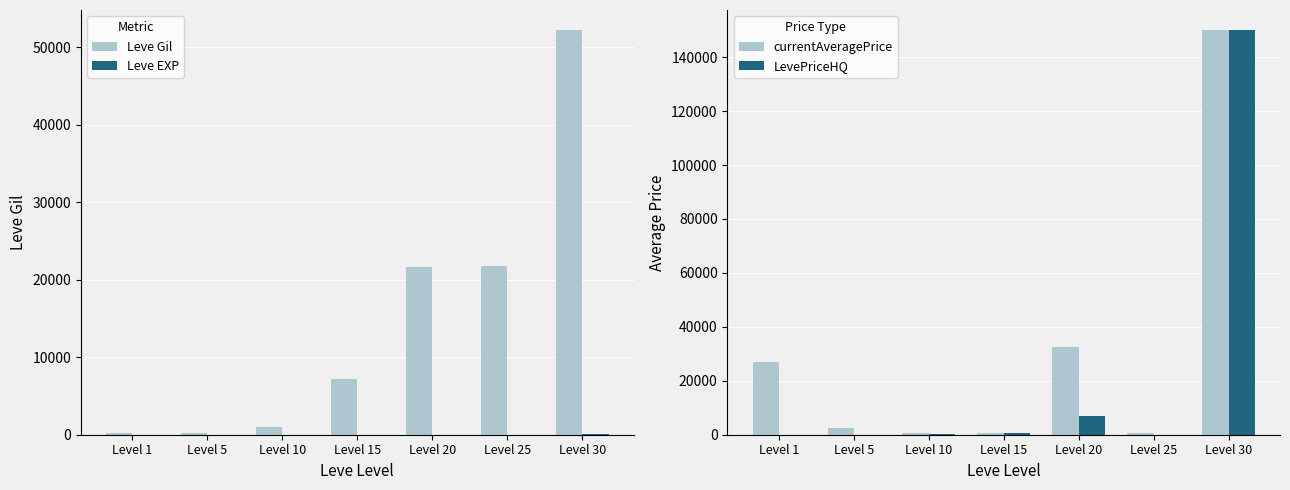

Rank the series at Level 20 from highest to lowest value.

currentAveragePrice, Leve Gil, LevePriceHQ, Leve EXP